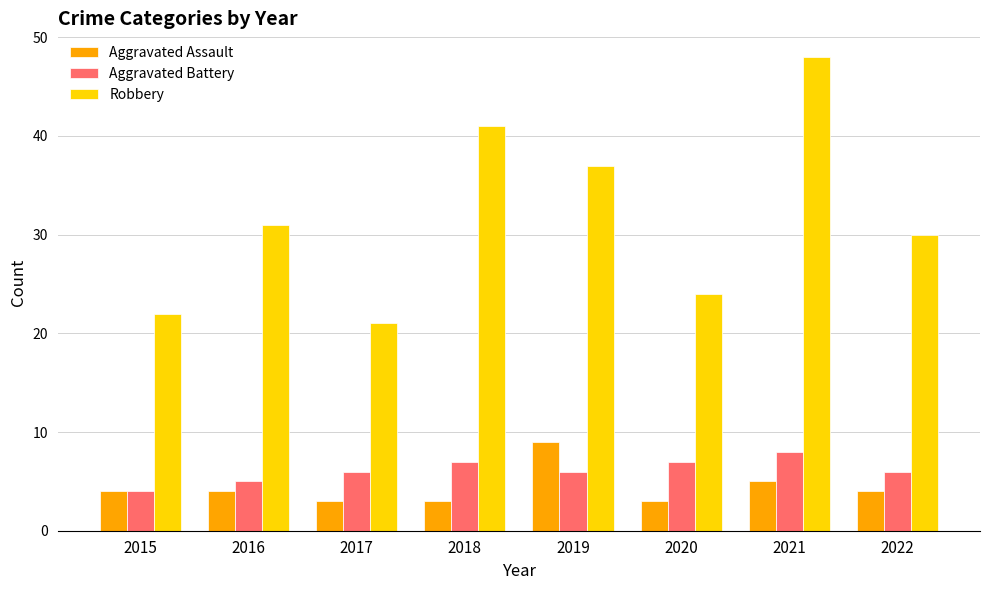

What is the value of the Robbery bar at the 4th from the left?

41